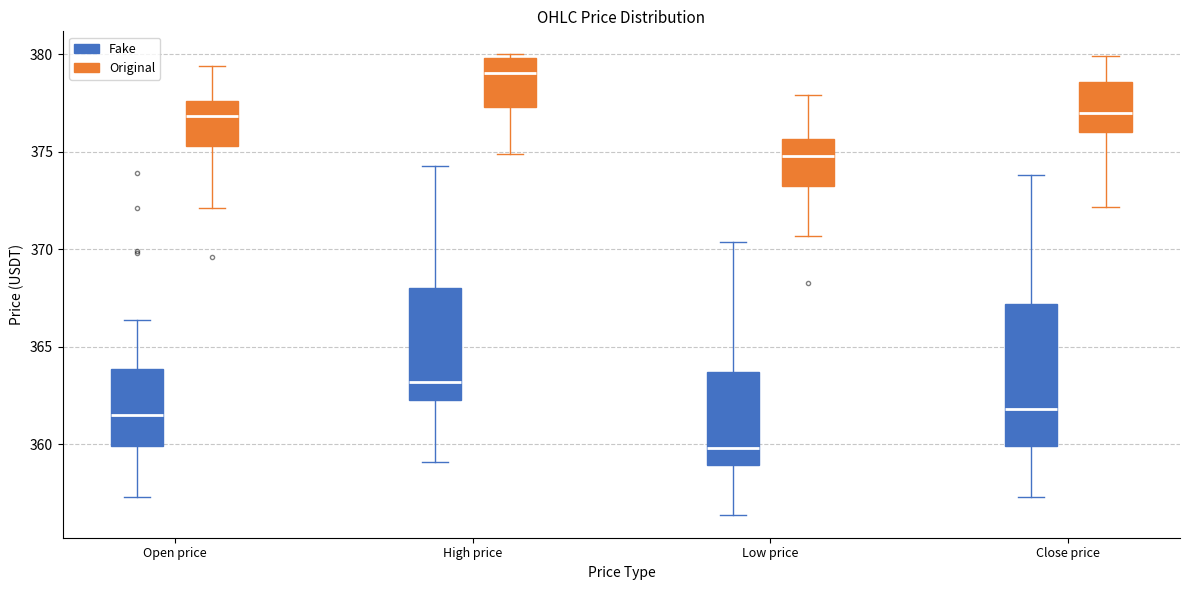

Reading left to right, read every box against the y-axis: the position of its median line, the range the box covers, and the ends of its whiskers. The values are not printed on the chart, so give them approximately, as read against the axis.

Open price (Fake): median 361.5, box 360.0 to 364.0, whiskers 357.5 to 366.5
Open price (Original): median 377.0, box 375.5 to 377.5, whiskers 372.0 to 379.5
High price (Fake): median 363.0, box 362.5 to 368.0, whiskers 359.0 to 374.5
High price (Original): median 379.0, box 377.5 to 380.0, whiskers 375.0 to 380.0 (just above the box's upper edge)
Low price (Fake): median 360.0, box 359.0 to 363.5, whiskers 356.5 to 370.5
Low price (Original): median 375.0, box 373.5 to 375.5, whiskers 370.5 to 378.0
Close price (Fake): median 362.0, box 360.0 to 367.0, whiskers 357.5 to 374.0
Close price (Original): median 377.0, box 376.0 to 378.5, whiskers 372.0 to 380.0